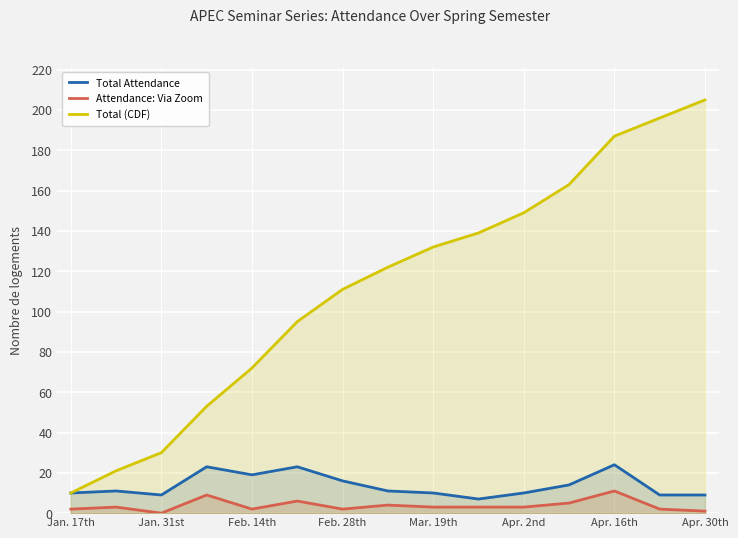

What is the sum of all Total (CDF) values?

1685